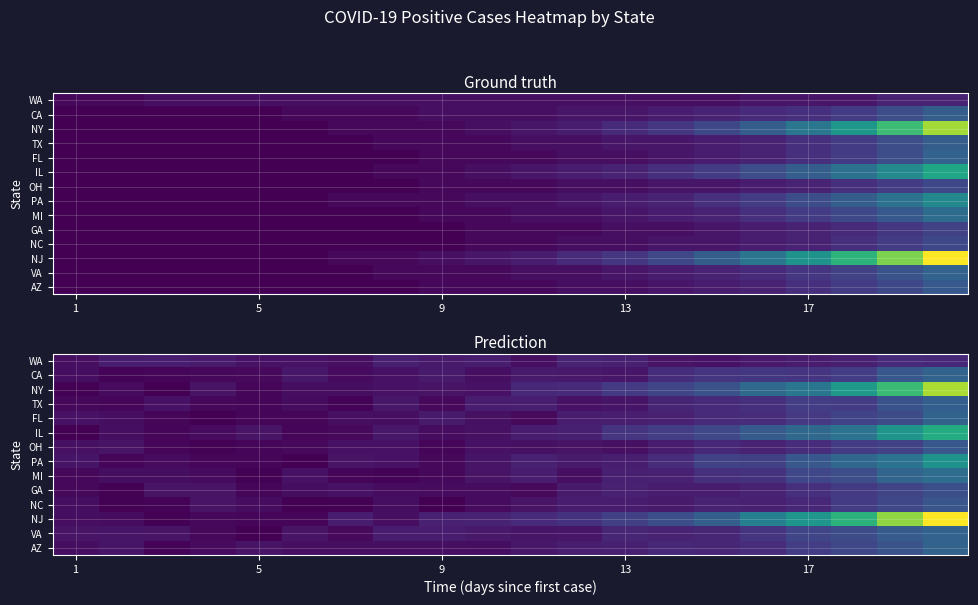

How many distinct data groups are displayed?

14